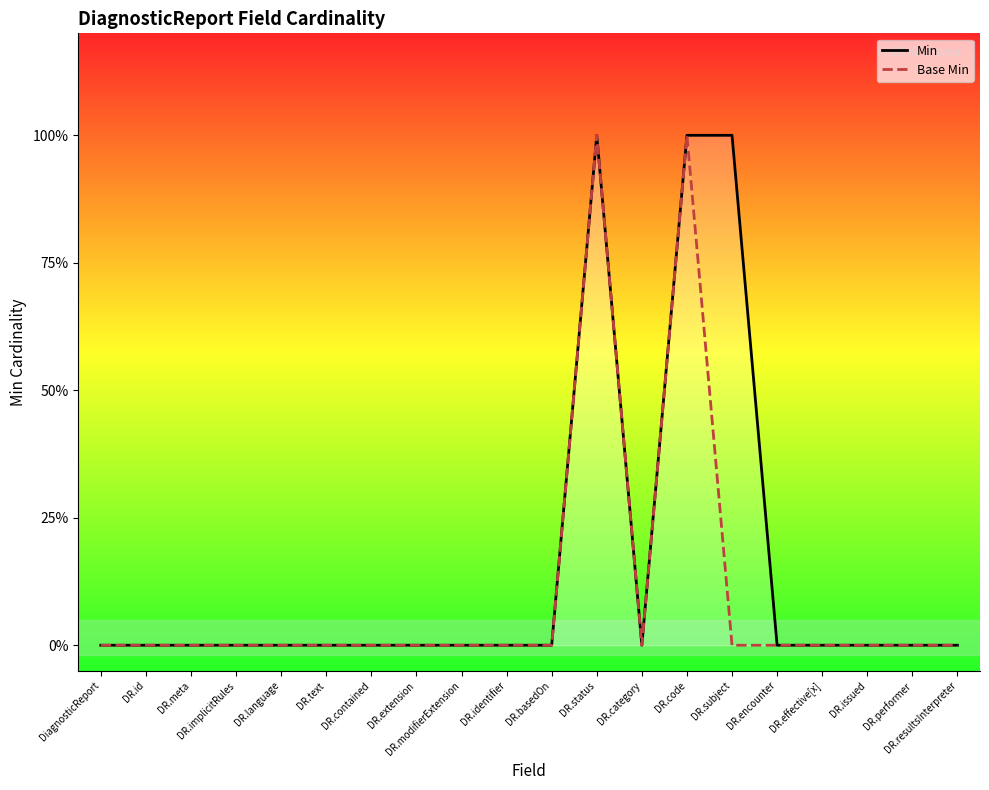

Count the Base Min values in the range 0 to 1.

20